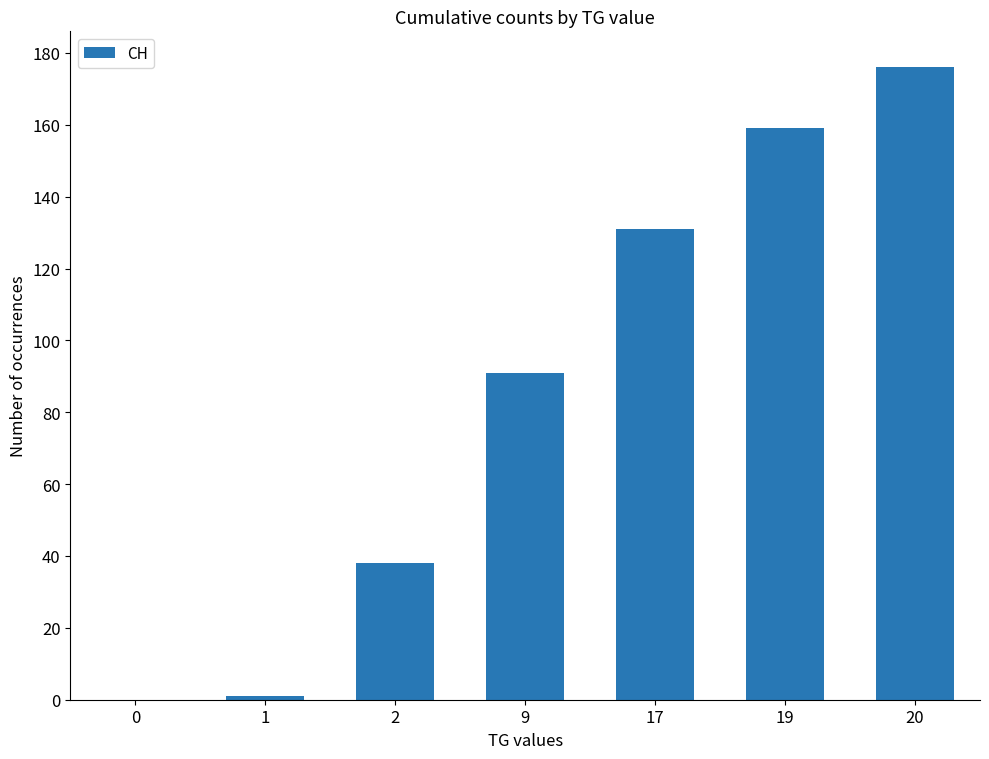

Which has a higher value, 9 or 17?

17